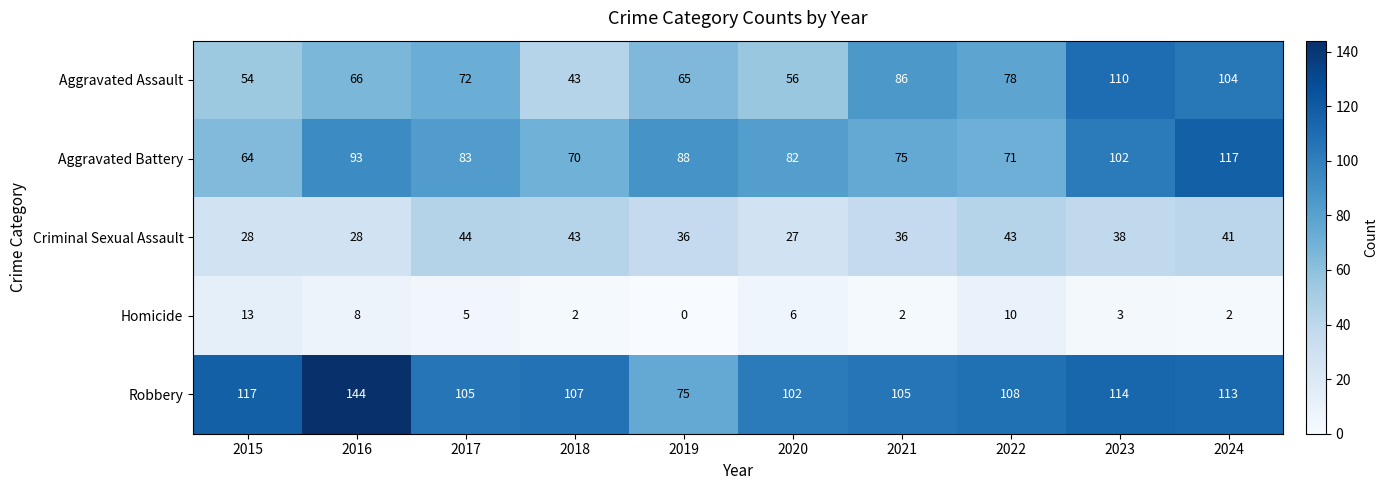

What value does the Aggravated Battery series have at 2022, to the nearest 5?

70